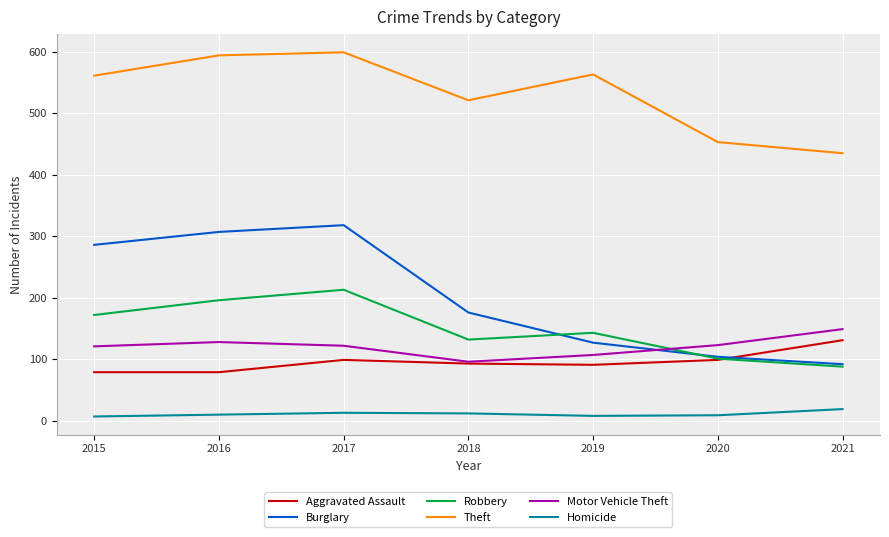

List the series in order of their peak value, highest first.

Theft, Burglary, Robbery, Motor Vehicle Theft, Aggravated Assault, Homicide